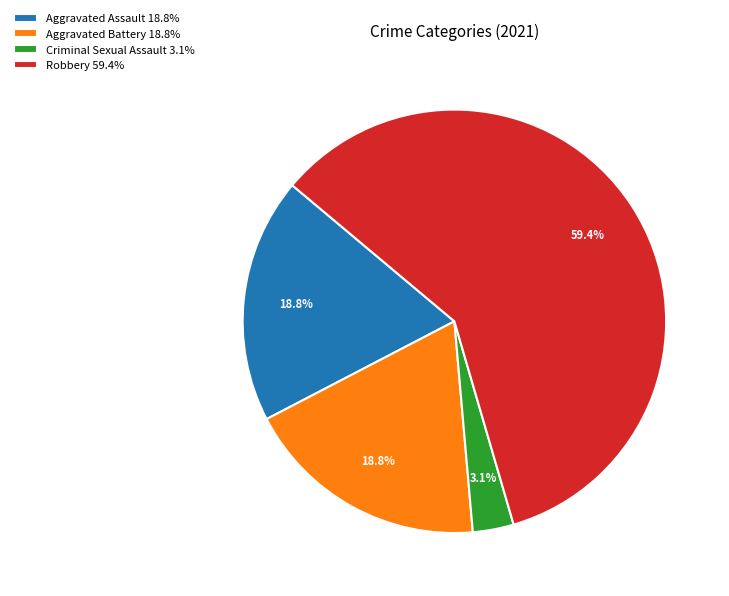

True or false: Robbery accounts for 59% of the total.

True